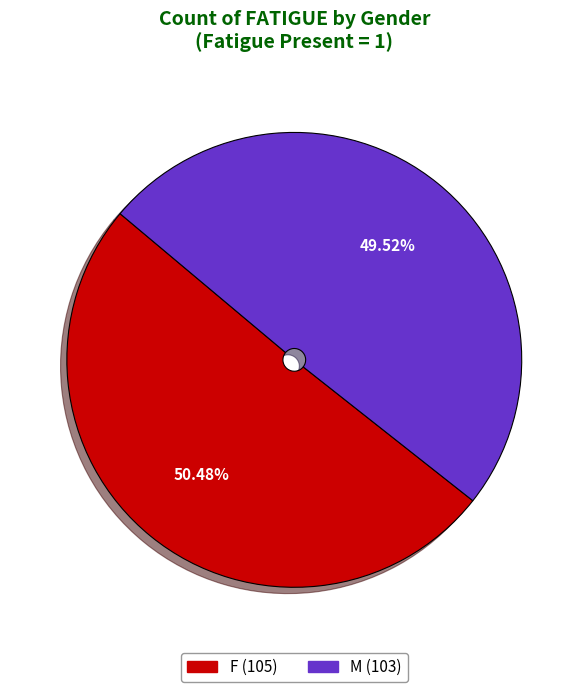

Rank the categories by value from highest to lowest.

F, M